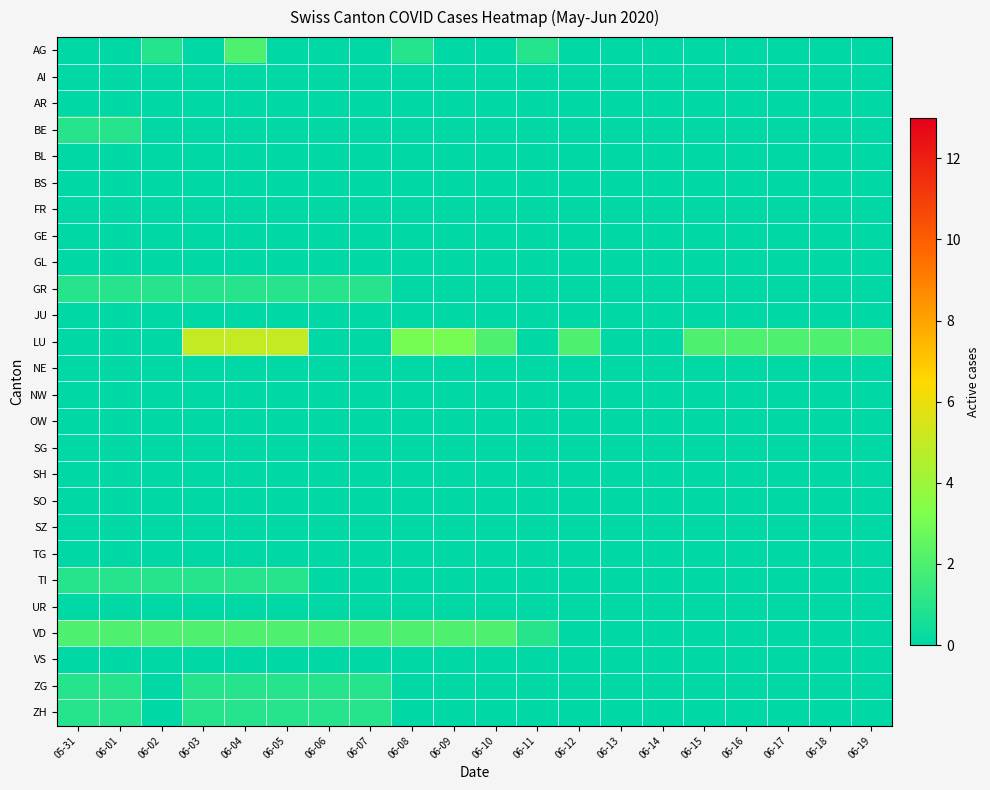

Reading left to right, what are all the values shown in this chart?

AG: 05-31=0	06-01=0	06-02=1	06-03=0	06-04=2	06-05=0	06-06=0	06-07=0	06-08=1	06-09=0	06-10=0	06-11=1	06-12=0	06-13=0	06-14=0	06-15=0	06-16=0	06-17=0	06-18=0	06-19=0
AI: 05-31=0	06-01=0	06-02=0	06-03=0	06-04=0	06-05=0	06-06=0	06-07=0	06-08=0	06-09=0	06-10=0	06-11=0	06-12=0	06-13=0	06-14=0	06-15=0	06-16=0	06-17=0	06-18=0	06-19=0
AR: 05-31=0	06-01=0	06-02=0	06-03=0	06-04=0	06-05=0	06-06=0	06-07=0	06-08=0	06-09=0	06-10=0	06-11=0	06-12=0	06-13=0	06-14=0	06-15=0	06-16=0	06-17=0	06-18=0	06-19=0
BE: 05-31=1	06-01=1	06-02=0	06-03=0	06-04=0	06-05=0	06-06=0	06-07=0	06-08=0	06-09=0	06-10=0	06-11=0	06-12=0	06-13=0	06-14=0	06-15=0	06-16=0	06-17=0	06-18=0	06-19=0
BL: 05-31=0	06-01=0	06-02=0	06-03=0	06-04=0	06-05=0	06-06=0	06-07=0	06-08=0	06-09=0	06-10=0	06-11=0	06-12=0	06-13=0	06-14=0	06-15=0	06-16=0	06-17=0	06-18=0	06-19=0
BS: 05-31=0	06-01=0	06-02=0	06-03=0	06-04=0	06-05=0	06-06=0	06-07=0	06-08=0	06-09=0	06-10=0	06-11=0	06-12=0	06-13=0	06-14=0	06-15=0	06-16=0	06-17=0	06-18=0	06-19=0
FR: 05-31=0	06-01=0	06-02=0	06-03=0	06-04=0	06-05=0	06-06=0	06-07=0	06-08=0	06-09=0	06-10=0	06-11=0	06-12=0	06-13=0	06-14=0	06-15=0	06-16=0	06-17=0	06-18=0	06-19=0
GE: 05-31=0	06-01=0	06-02=0	06-03=0	06-04=0	06-05=0	06-06=0	06-07=0	06-08=0	06-09=0	06-10=0	06-11=0	06-12=0	06-13=0	06-14=0	06-15=0	06-16=0	06-17=0	06-18=0	06-19=0
GL: 05-31=0	06-01=0	06-02=0	06-03=0	06-04=0	06-05=0	06-06=0	06-07=0	06-08=0	06-09=0	06-10=0	06-11=0	06-12=0	06-13=0	06-14=0	06-15=0	06-16=0	06-17=0	06-18=0	06-19=0
GR: 05-31=1	06-01=1	06-02=1	06-03=1	06-04=1	06-05=1	06-06=1	06-07=1	06-08=0	06-09=0	06-10=0	06-11=0	06-12=0	06-13=0	06-14=0	06-15=0	06-16=0	06-17=0	06-18=0	06-19=0
JU: 05-31=0	06-01=0	06-02=0	06-03=0	06-04=0	06-05=0	06-06=0	06-07=0	06-08=0	06-09=0	06-10=0	06-11=0	06-12=0	06-13=0	06-14=0	06-15=0	06-16=0	06-17=0	06-18=0	06-19=0
LU: 05-31=0	06-01=0	06-02=0	06-03=5	06-04=5	06-05=5	06-06=0	06-07=0	06-08=3	06-09=3	06-10=2	06-11=0	06-12=2	06-13=0	06-14=0	06-15=2	06-16=2	06-17=2	06-18=2	06-19=2
NE: 05-31=0	06-01=0	06-02=0	06-03=0	06-04=0	06-05=0	06-06=0	06-07=0	06-08=0	06-09=0	06-10=0	06-11=0	06-12=0	06-13=0	06-14=0	06-15=0	06-16=0	06-17=0	06-18=0	06-19=0
NW: 05-31=0	06-01=0	06-02=0	06-03=0	06-04=0	06-05=0	06-06=0	06-07=0	06-08=0	06-09=0	06-10=0	06-11=0	06-12=0	06-13=0	06-14=0	06-15=0	06-16=0	06-17=0	06-18=0	06-19=0
OW: 05-31=0	06-01=0	06-02=0	06-03=0	06-04=0	06-05=0	06-06=0	06-07=0	06-08=0	06-09=0	06-10=0	06-11=0	06-12=0	06-13=0	06-14=0	06-15=0	06-16=0	06-17=0	06-18=0	06-19=0
SG: 05-31=0	06-01=0	06-02=0	06-03=0	06-04=0	06-05=0	06-06=0	06-07=0	06-08=0	06-09=0	06-10=0	06-11=0	06-12=0	06-13=0	06-14=0	06-15=0	06-16=0	06-17=0	06-18=0	06-19=0
SH: 05-31=0	06-01=0	06-02=0	06-03=0	06-04=0	06-05=0	06-06=0	06-07=0	06-08=0	06-09=0	06-10=0	06-11=0	06-12=0	06-13=0	06-14=0	06-15=0	06-16=0	06-17=0	06-18=0	06-19=0
SO: 05-31=0	06-01=0	06-02=0	06-03=0	06-04=0	06-05=0	06-06=0	06-07=0	06-08=0	06-09=0	06-10=0	06-11=0	06-12=0	06-13=0	06-14=0	06-15=0	06-16=0	06-17=0	06-18=0	06-19=0
SZ: 05-31=0	06-01=0	06-02=0	06-03=0	06-04=0	06-05=0	06-06=0	06-07=0	06-08=0	06-09=0	06-10=0	06-11=0	06-12=0	06-13=0	06-14=0	06-15=0	06-16=0	06-17=0	06-18=0	06-19=0
TG: 05-31=0	06-01=0	06-02=0	06-03=0	06-04=0	06-05=0	06-06=0	06-07=0	06-08=0	06-09=0	06-10=0	06-11=0	06-12=0	06-13=0	06-14=0	06-15=0	06-16=0	06-17=0	06-18=0	06-19=0
TI: 05-31=1	06-01=1	06-02=1	06-03=1	06-04=1	06-05=1	06-06=0	06-07=0	06-08=0	06-09=0	06-10=0	06-11=0	06-12=0	06-13=0	06-14=0	06-15=0	06-16=0	06-17=0	06-18=0	06-19=0
UR: 05-31=0	06-01=0	06-02=0	06-03=0	06-04=0	06-05=0	06-06=0	06-07=0	06-08=0	06-09=0	06-10=0	06-11=0	06-12=0	06-13=0	06-14=0	06-15=0	06-16=0	06-17=0	06-18=0	06-19=0
VD: 05-31=2	06-01=2	06-02=2	06-03=2	06-04=2	06-05=2	06-06=2	06-07=2	06-08=2	06-09=2	06-10=2	06-11=1	06-12=0	06-13=0	06-14=0	06-15=0	06-16=0	06-17=0	06-18=0	06-19=0
VS: 05-31=0	06-01=0	06-02=0	06-03=0	06-04=0	06-05=0	06-06=0	06-07=0	06-08=0	06-09=0	06-10=0	06-11=0	06-12=0	06-13=0	06-14=0	06-15=0	06-16=0	06-17=0	06-18=0	06-19=0
ZG: 05-31=1	06-01=1	06-02=0	06-03=1	06-04=1	06-05=1	06-06=1	06-07=1	06-08=0	06-09=0	06-10=0	06-11=0	06-12=0	06-13=0	06-14=0	06-15=0	06-16=0	06-17=0	06-18=0	06-19=0
ZH: 05-31=1	06-01=1	06-02=0	06-03=1	06-04=1	06-05=1	06-06=1	06-07=1	06-08=0	06-09=0	06-10=0	06-11=0	06-12=0	06-13=0	06-14=0	06-15=0	06-16=0	06-17=0	06-18=0	06-19=0